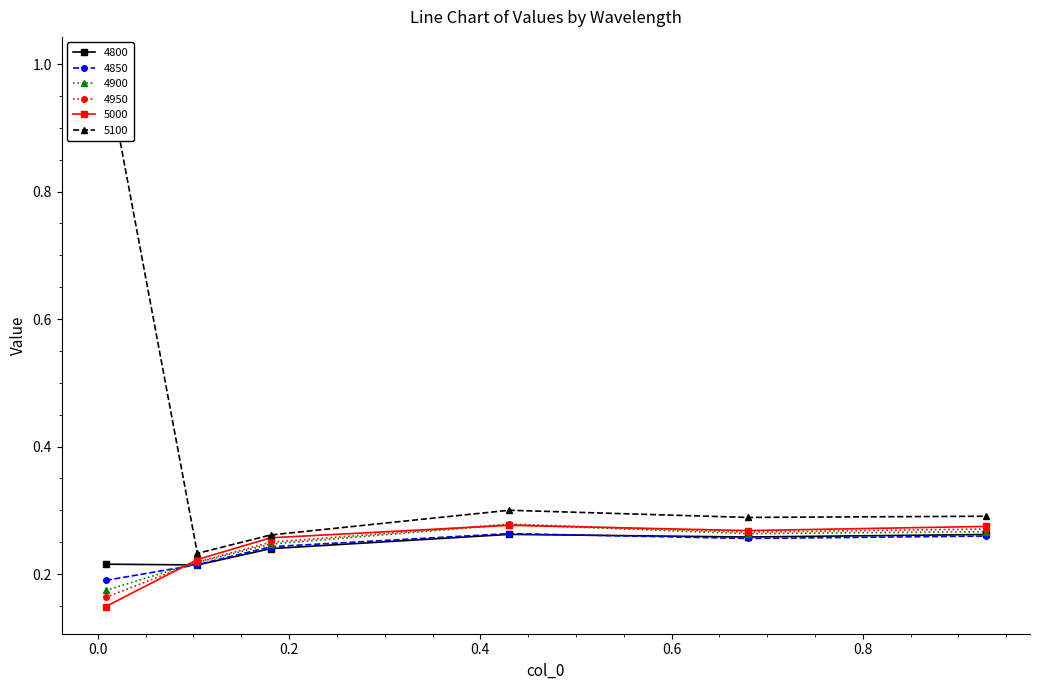

Count the 4800 values in the range 0 to 1.

6